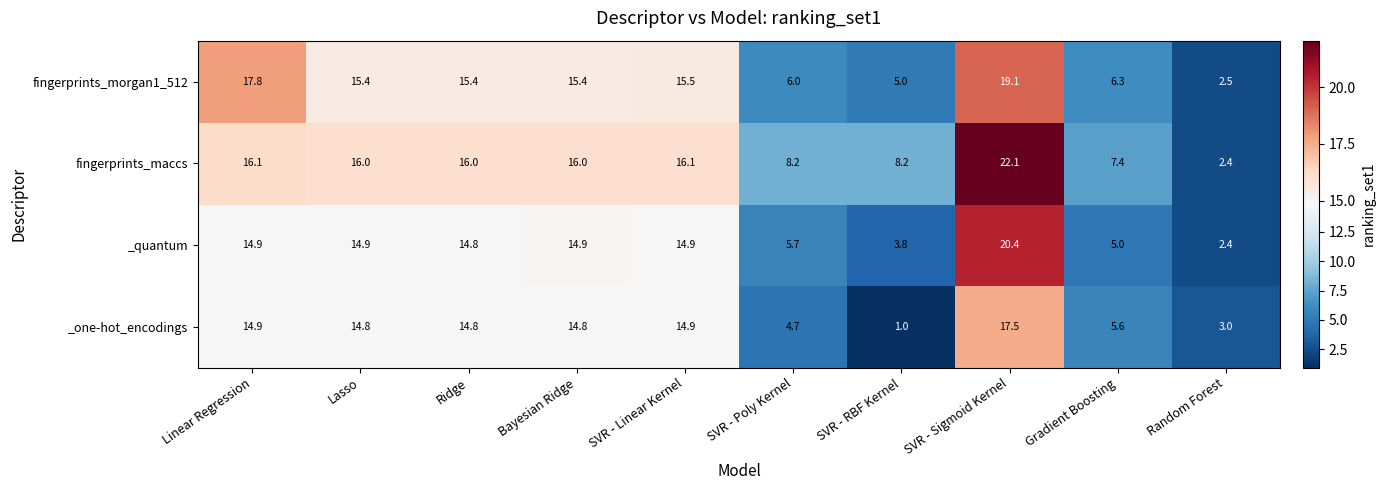

What is the sum of all _one-hot_encodings values?

106.0